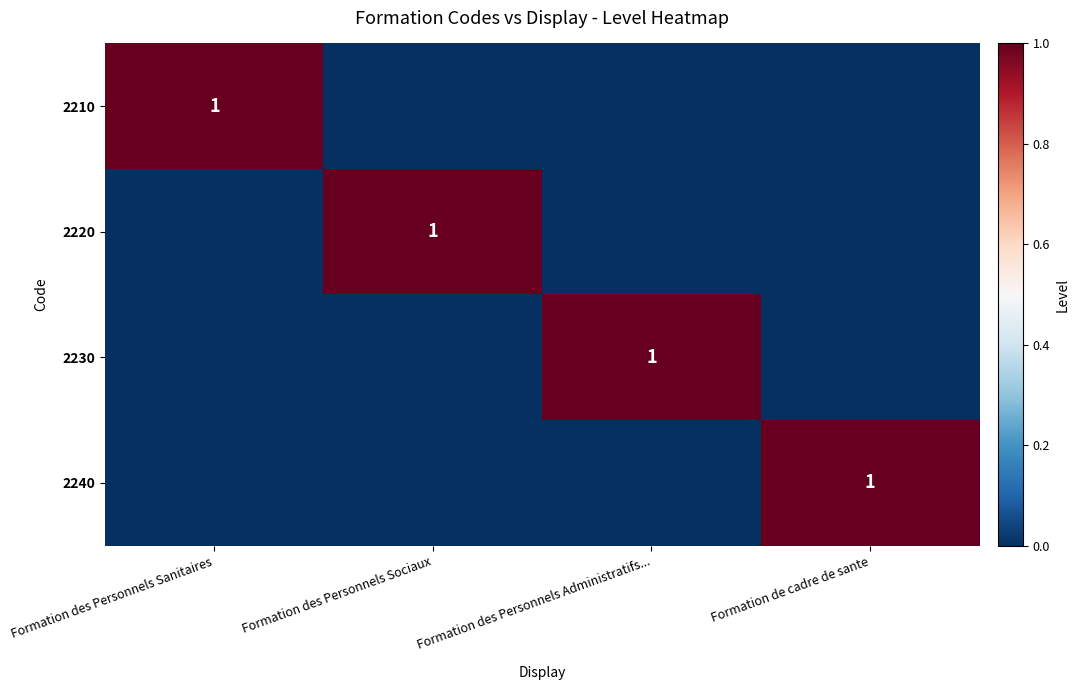

The 2220 series shows 1 at Formation des Personnels Sociaux. True or false?

True